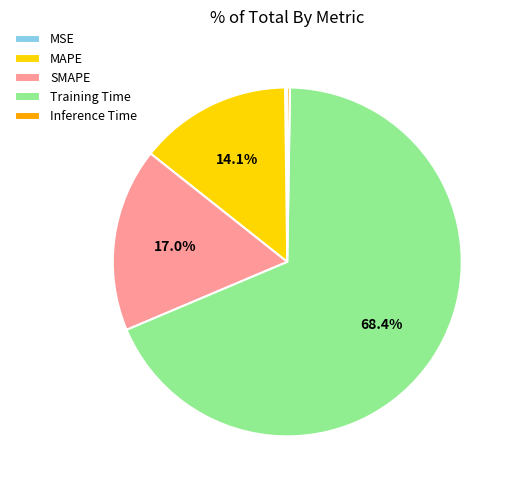

Which slice is the largest?

Training Time